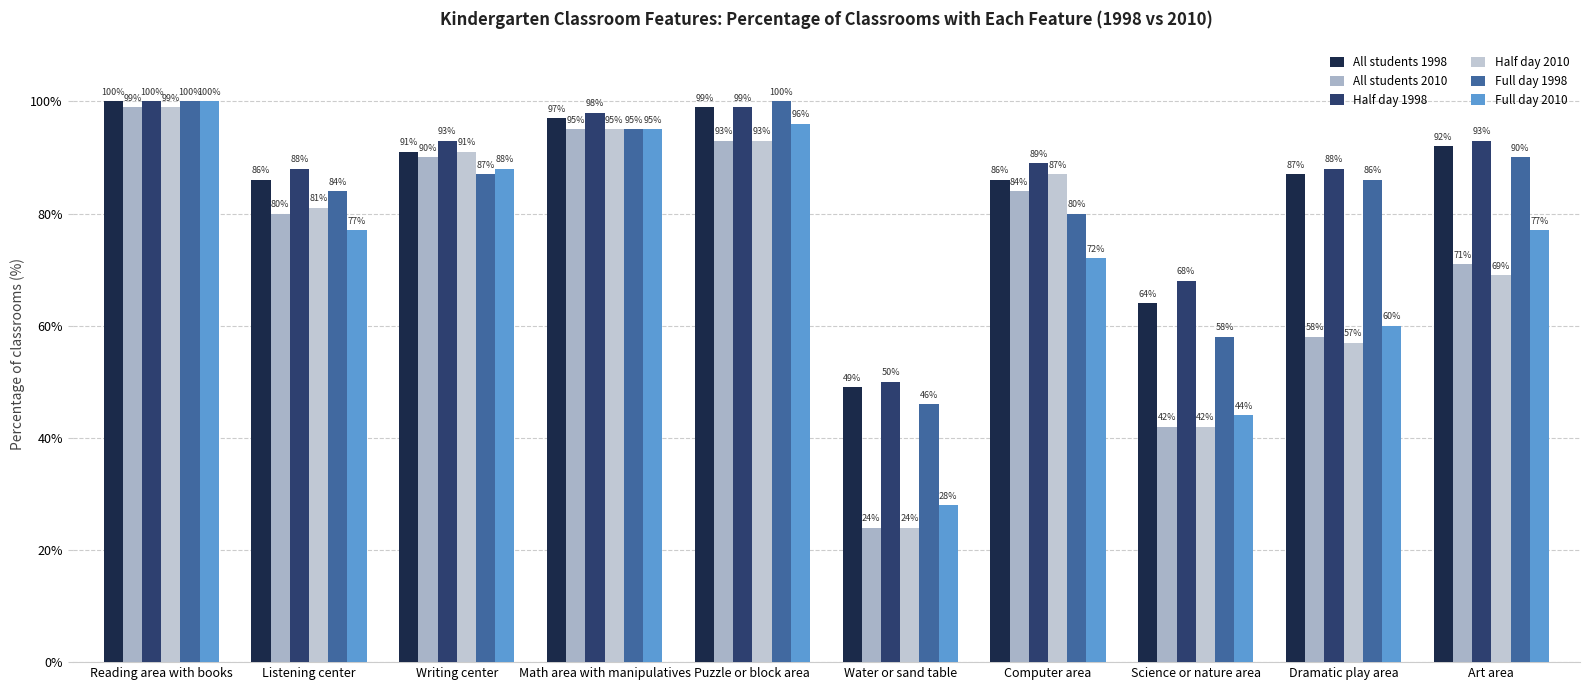

What is the label of the 6th bar from the right?

Puzzle or block area